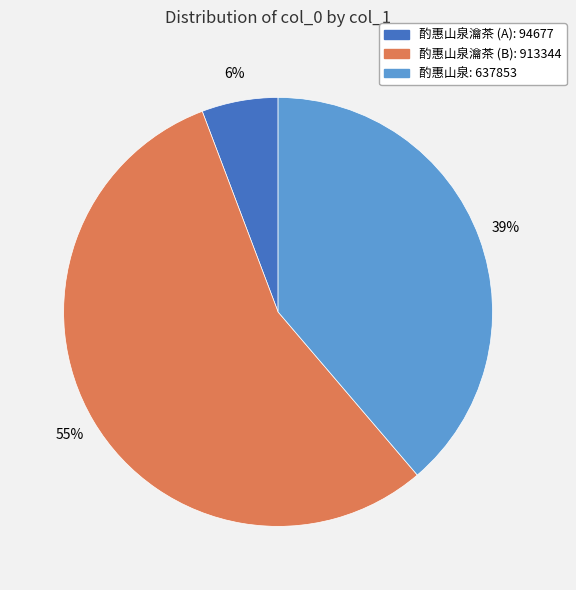

To the nearest percent, what is the average slice percentage?

33%